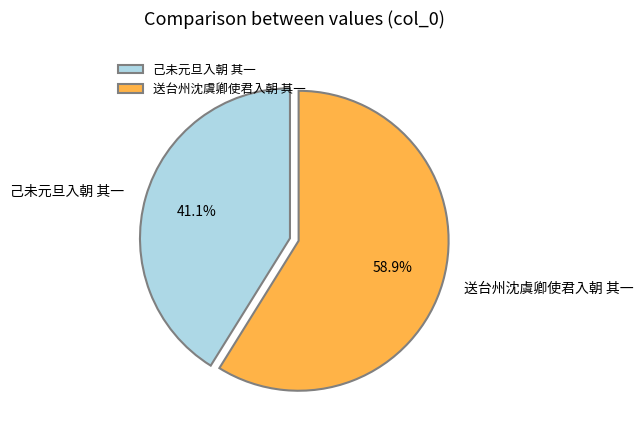

The 送台州沈虞卿使君入朝 其一 slice represents 59% of the pie. True or false?

True